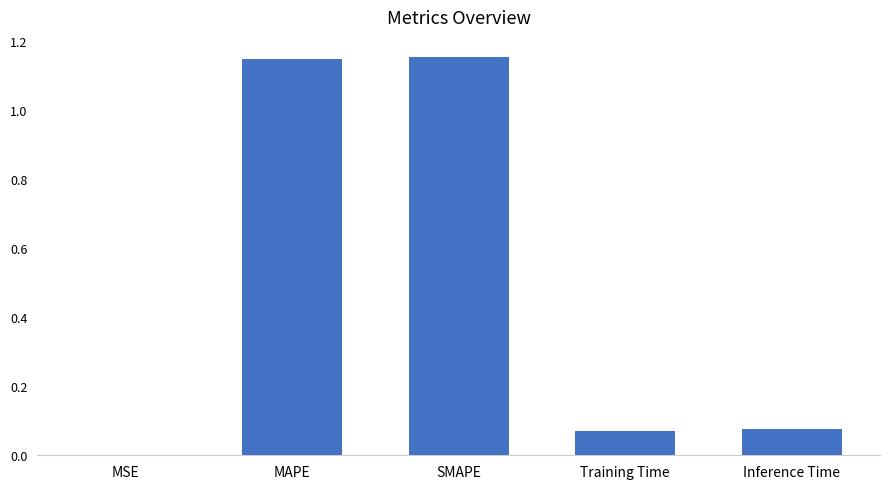

What is the sum of all values?

2.4